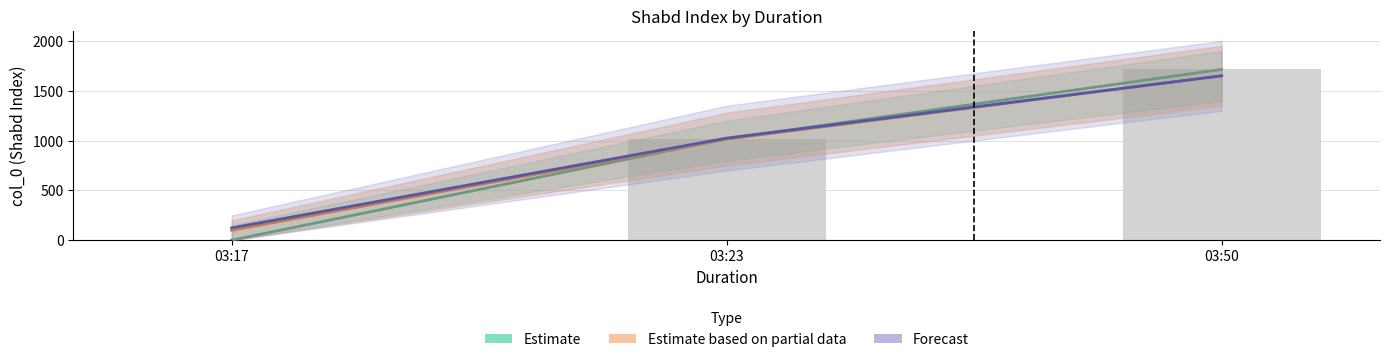

Reading left to right, transcribe all the data shown in this chart.

Estimate: 03:17=2.0	03:23=1018.0	03:50=1714.0
Estimate based on partial data: 03:17=100.5	03:23=1015.0	03:50=1650.0
Forecast: 03:17=125.0	03:23=1025.0	03:50=1650.0